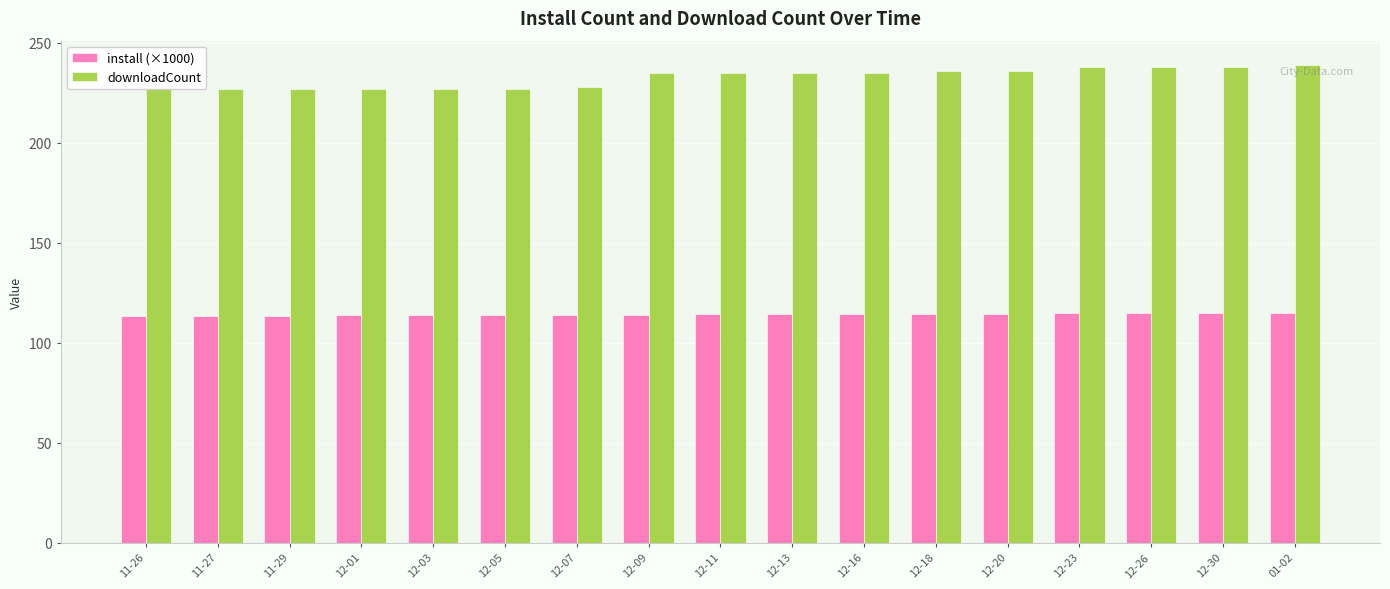

What is the greatest value displayed?

239.0